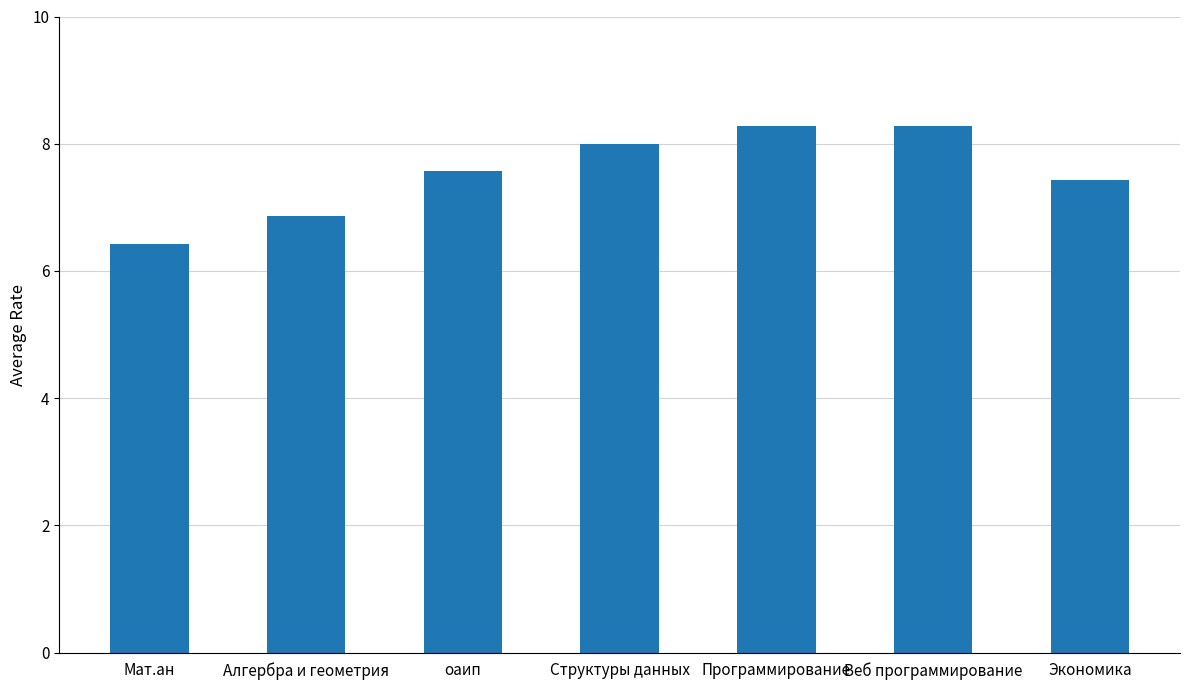

Which category has the lowest value across all series?

Мат.ан